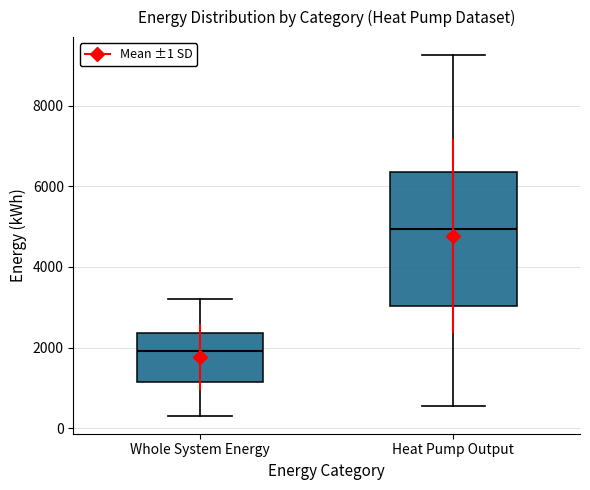

Reading left to right, read every box against the y-axis: the position of its median line, the range the box covers, and the ends of its whiskers. The values are not printed on the chart, so give them approximately, as read against the axis.

Whole System Energy: median 2000, box 1200 to 2400, whiskers 400 to 3200
Heat Pump Output: median 5000, box 3000 to 6400, whiskers 600 to 9200